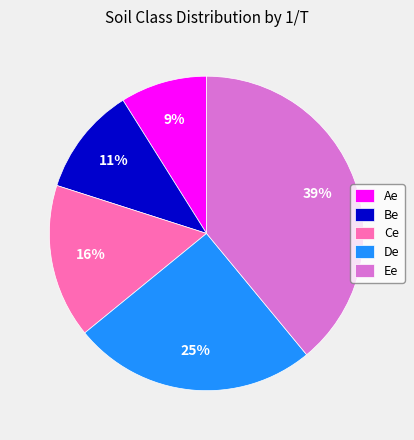

Is the sum of De and Ee greater than half?

Yes